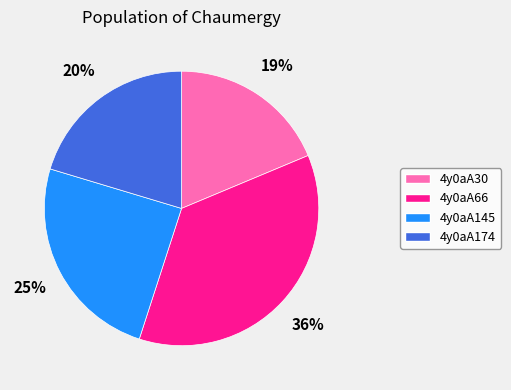

To the nearest percent, what is the difference between the 4y0aA66 and 4y0aA174 slice percentages?

16%